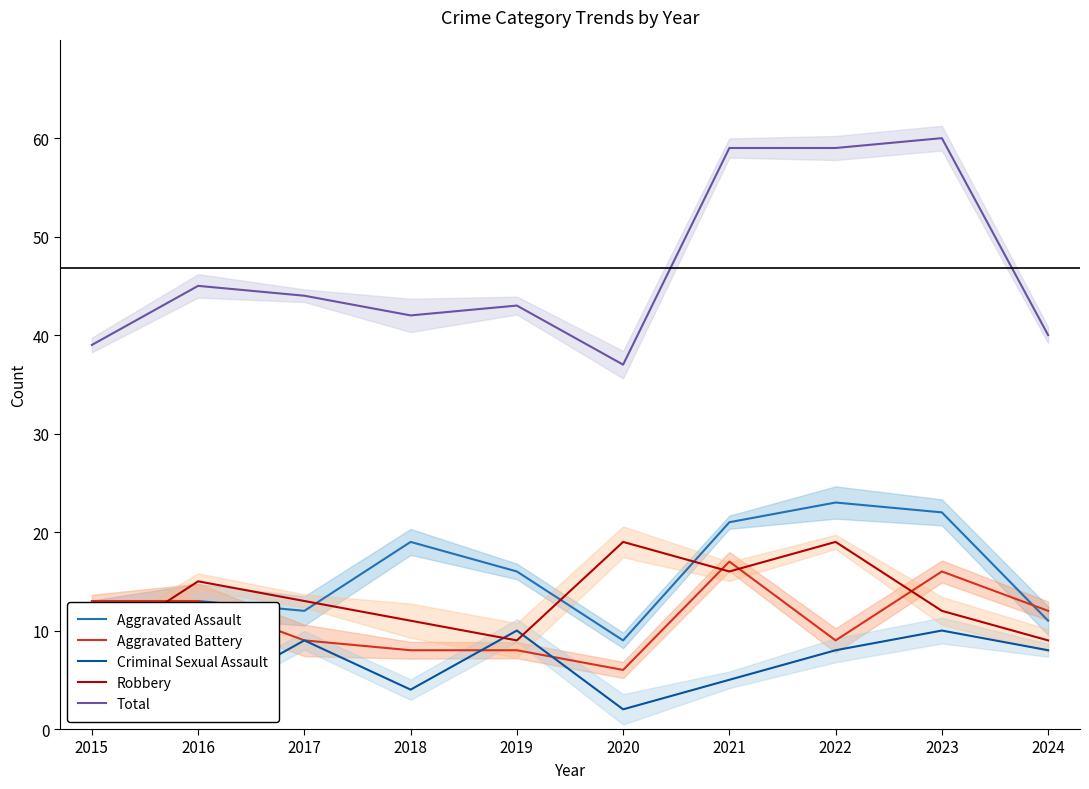

The value of Total at 2019 is 43. True or false?

True